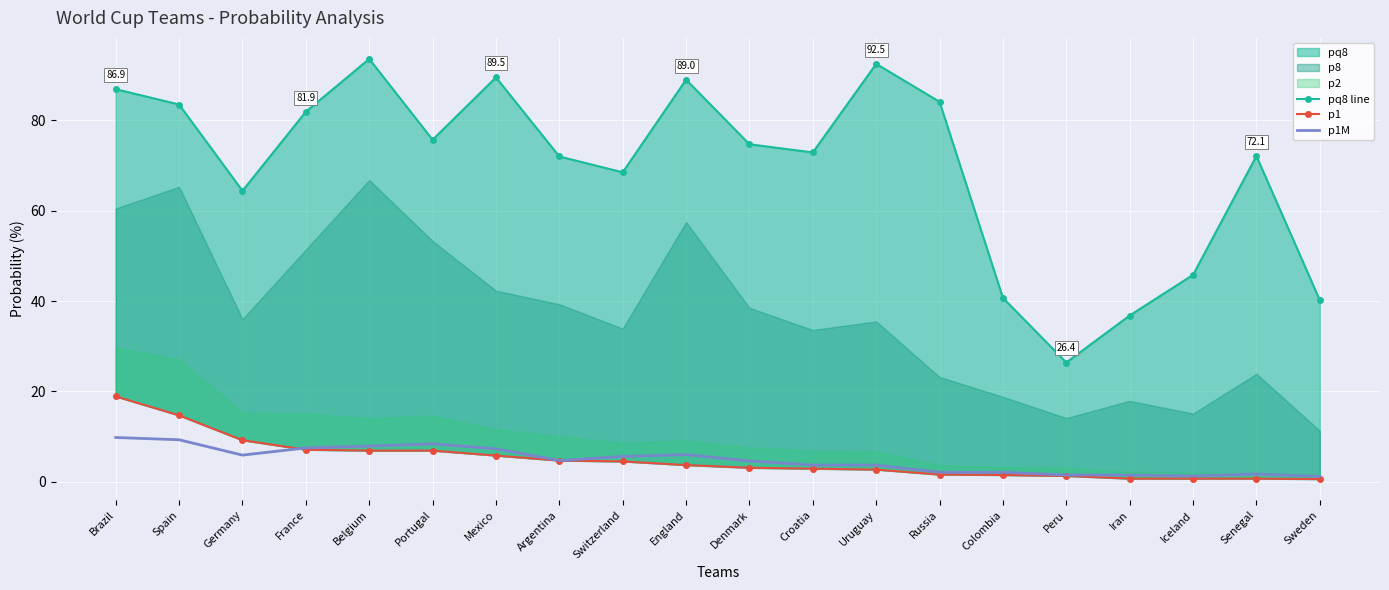

Which label corresponds to the largest value in the chart?

Belgium